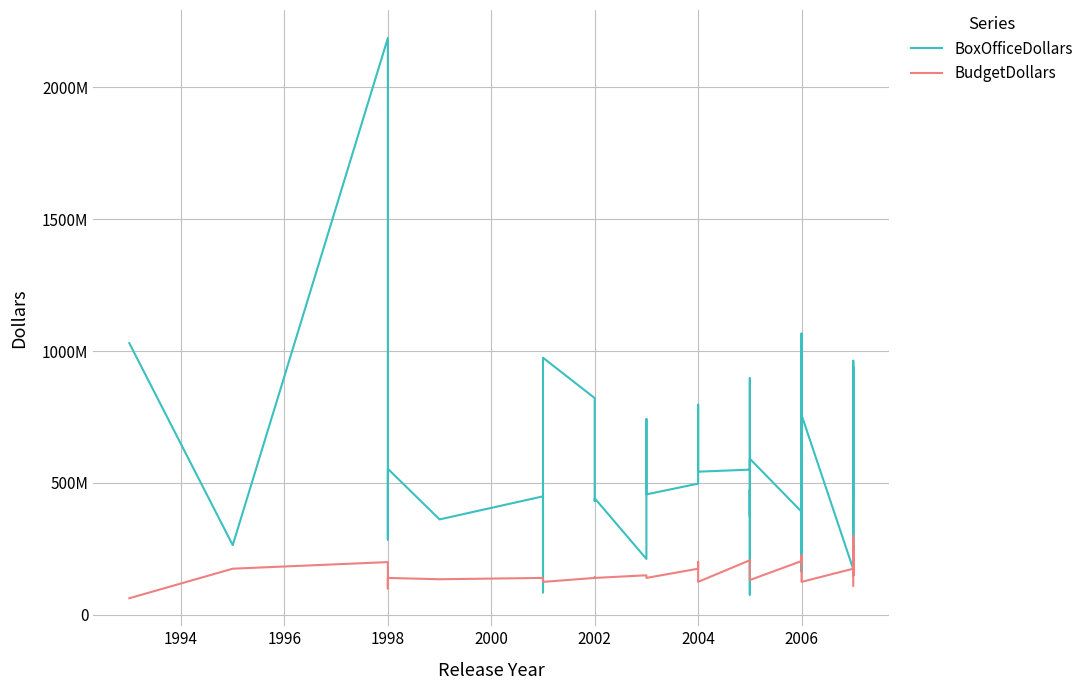

Is the value of BoxOfficeDollars at 34 greater than the value of BudgetDollars at 39?

Yes